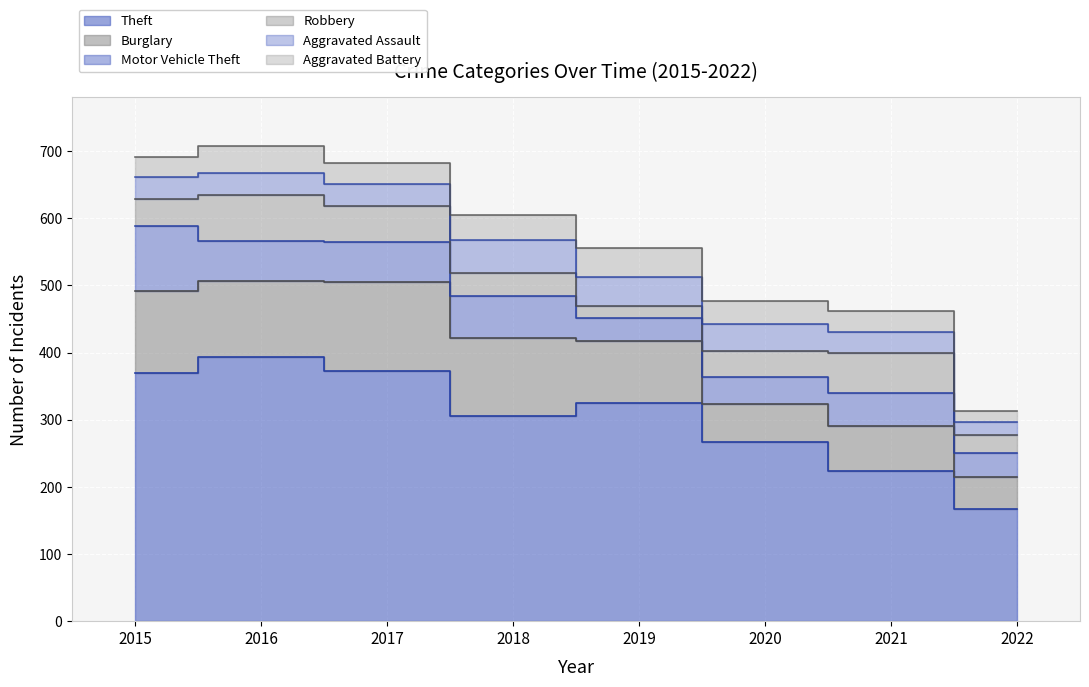

Is it true that Aggravated Assault equals 19 at 2022?

True